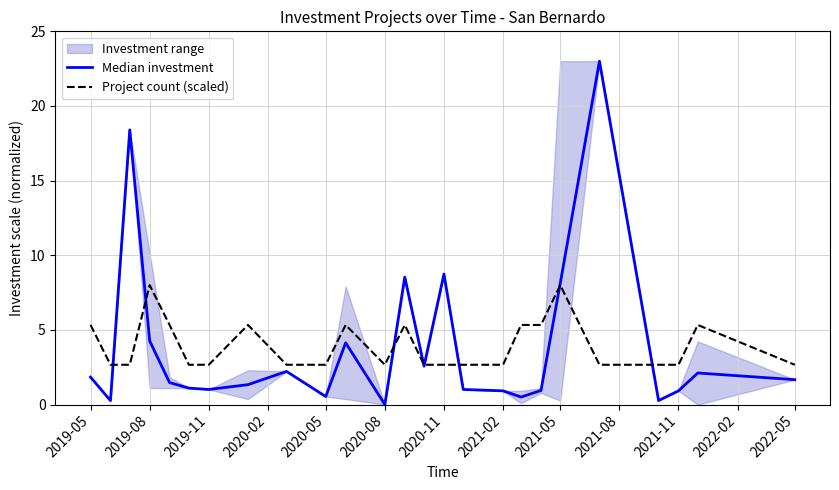

Does the chart have visible grid lines?

Yes